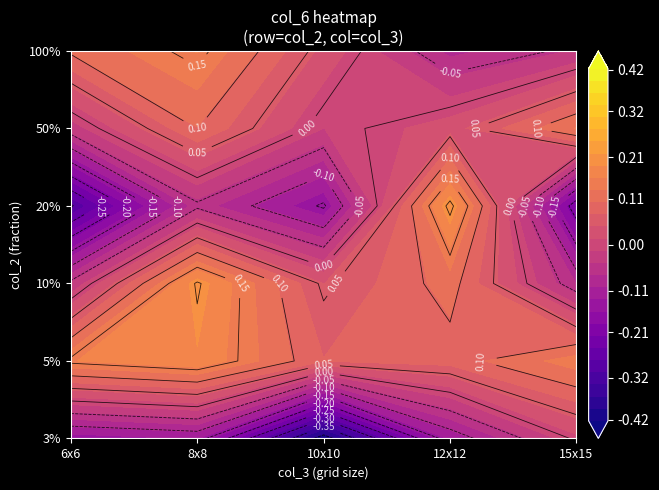

At which label does 20% first exceed 0?

12x12